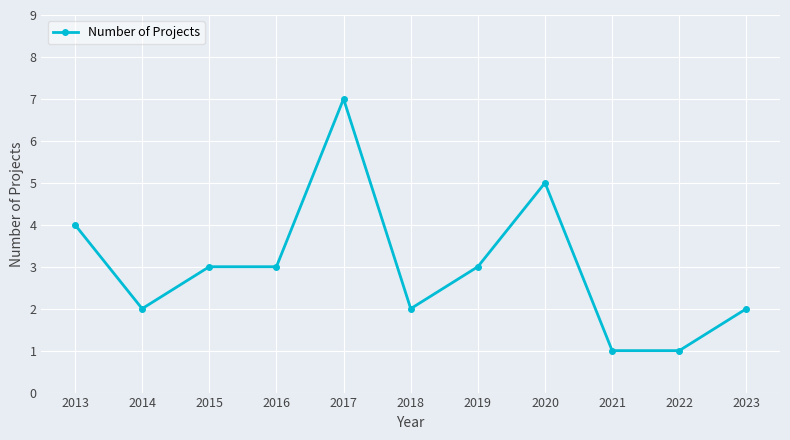

How many categories are shown in the chart?

11